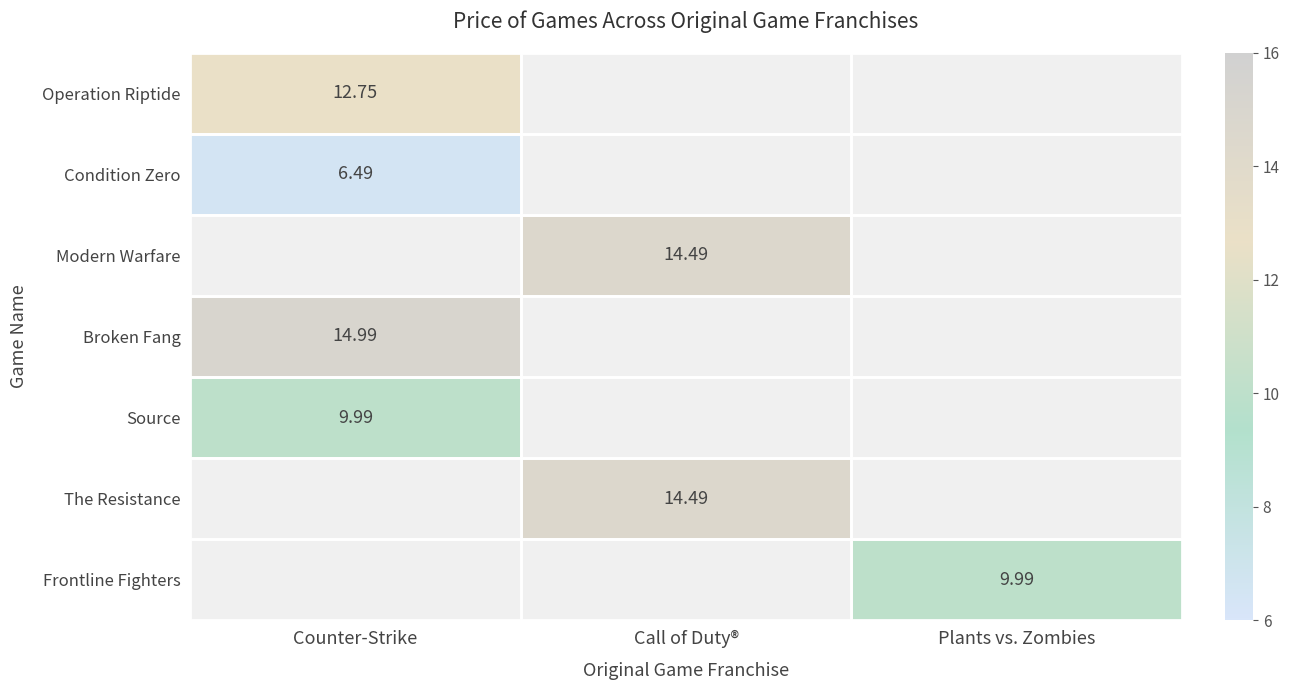

What is the smallest value displayed?

6.5